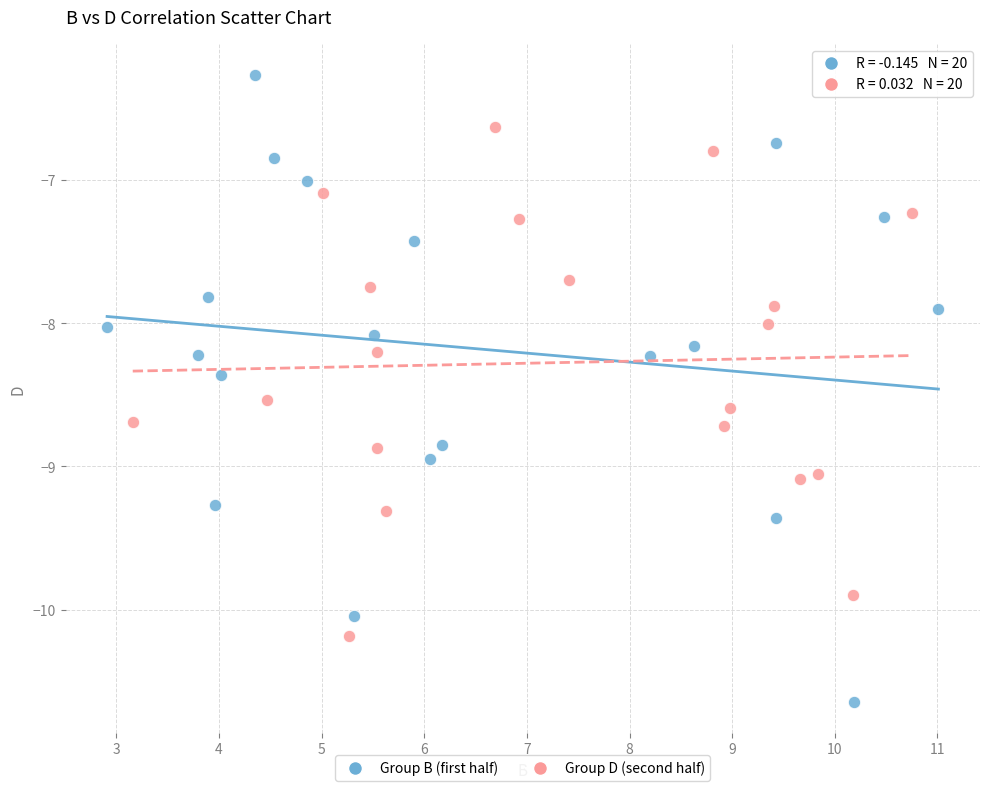

Which series contains the highest Y value?

Group B (first half)